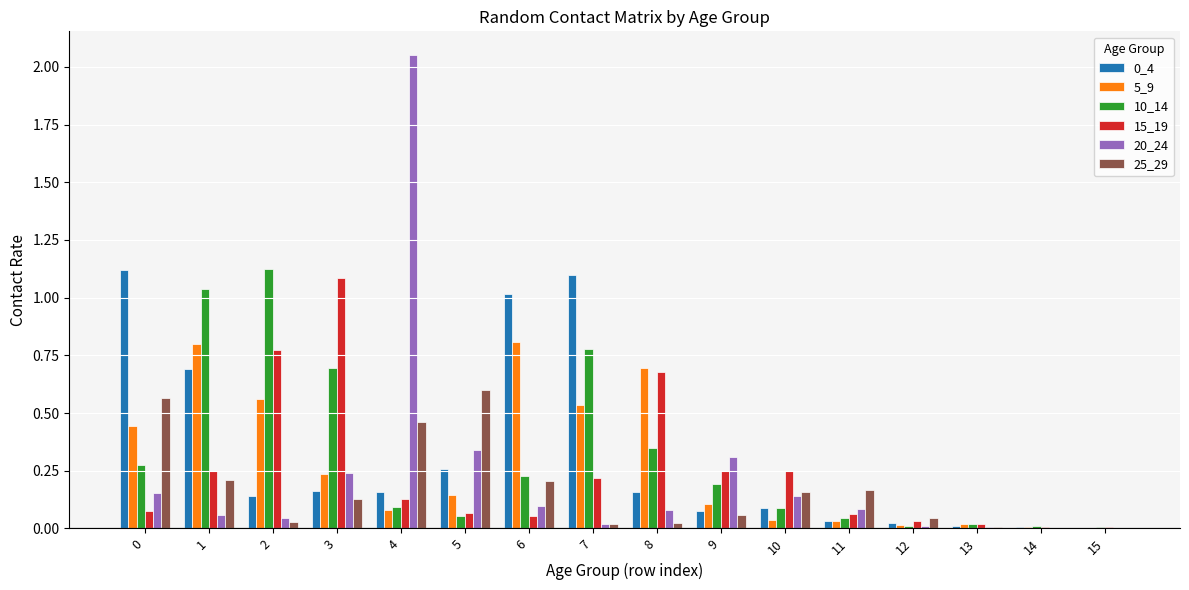

Which series has the widest spread of values?

20_24